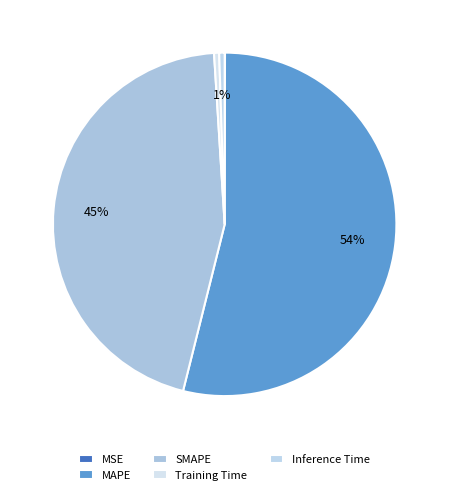

What is the change in value from MSE to Training Time?

+0.3